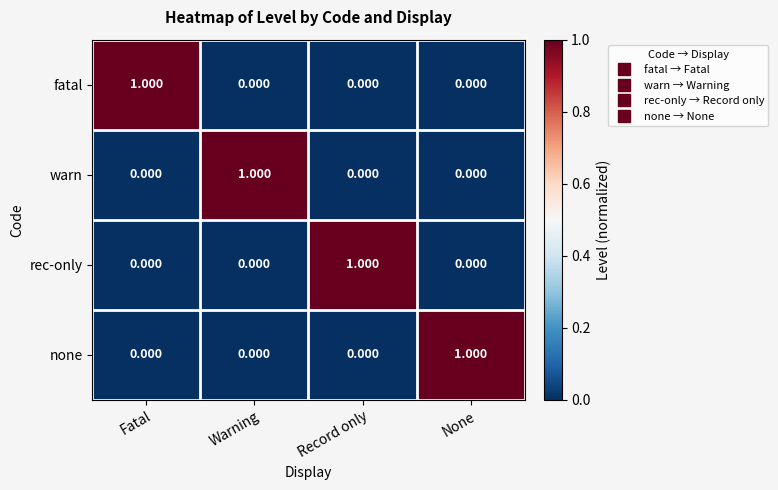

At which category is the sum across all series the highest?

Fatal